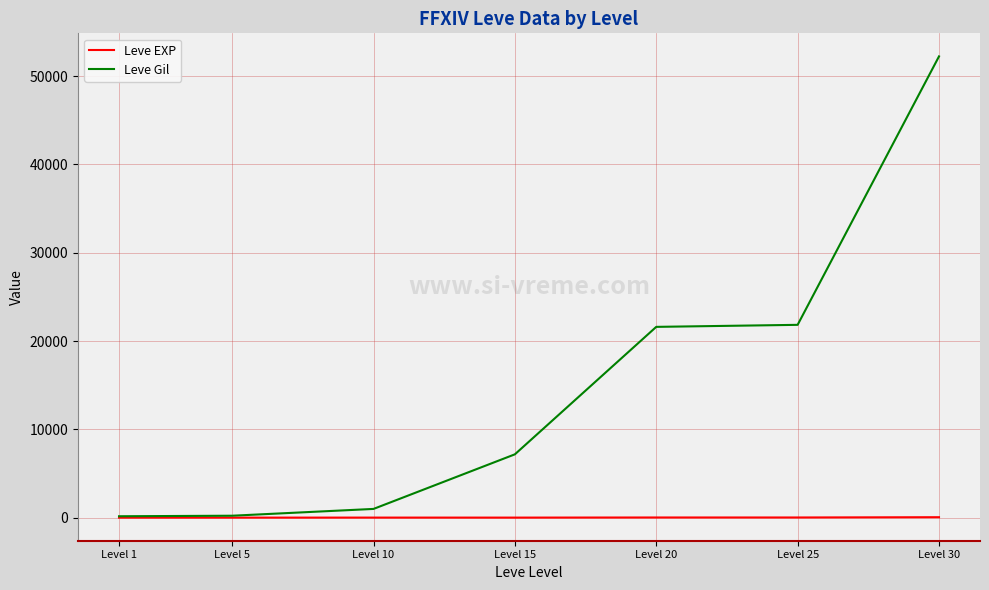

Which category has the highest value in the Leve Gil series?

Level 30